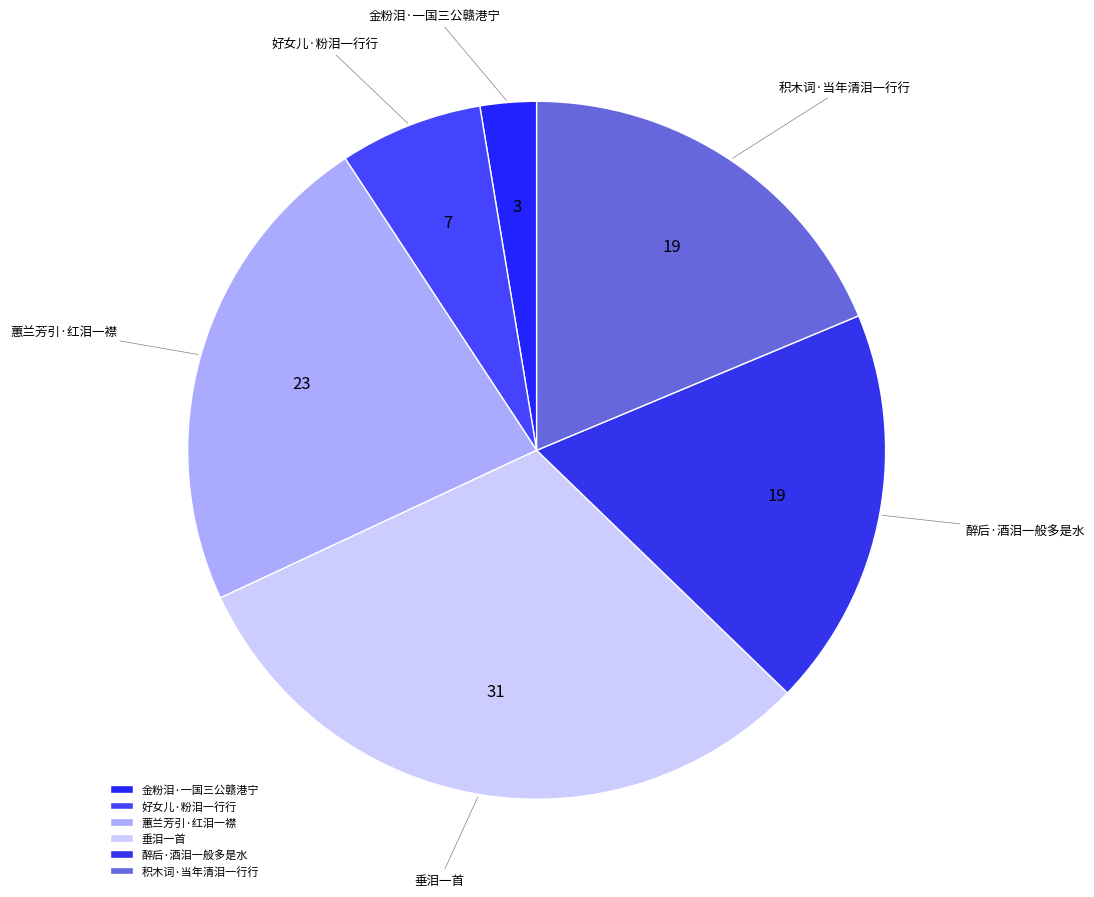

What is the ratio of the value at 好女儿·粉泪一行行 to the value at 蕙兰芳引·红泪一襟?

0.3